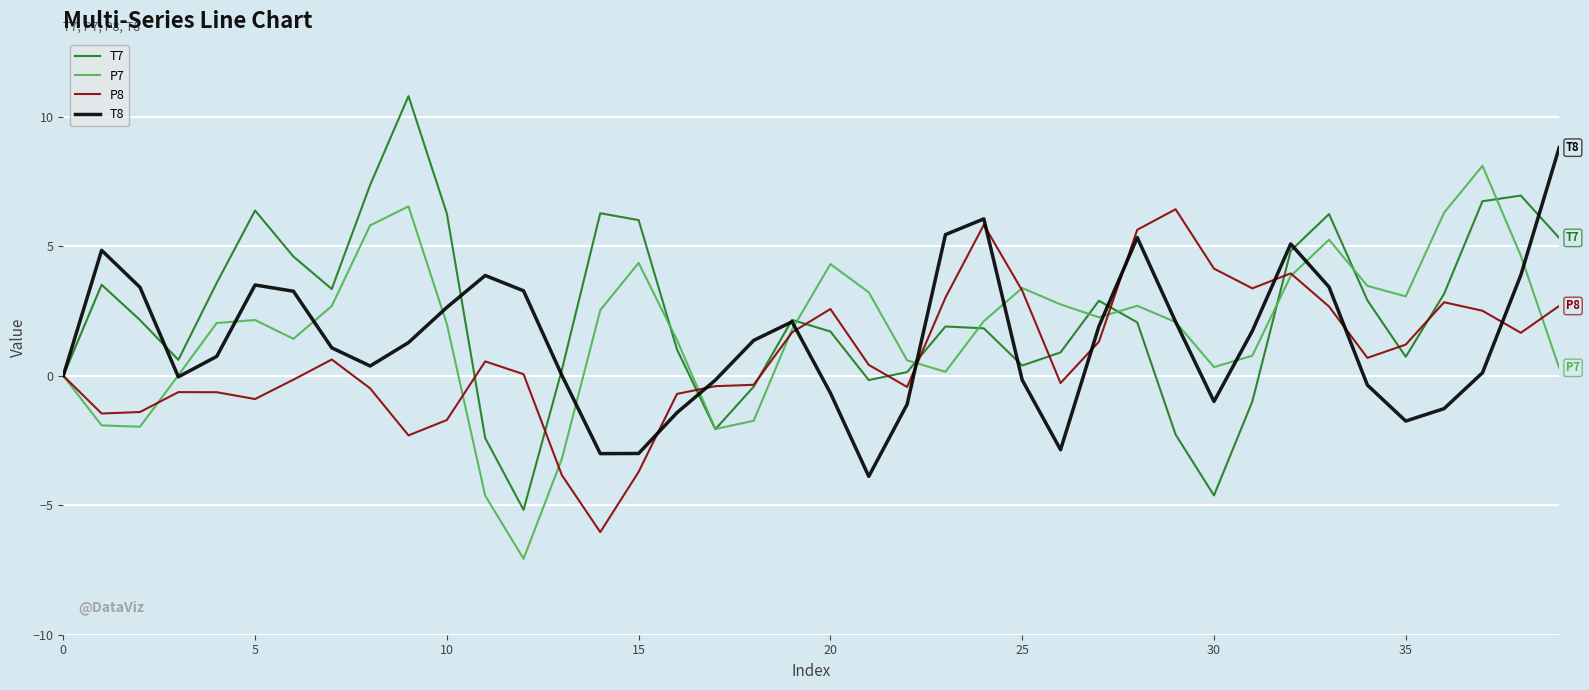

List the series in order of their overall mean, highest first.

T7, P7, T8, P8